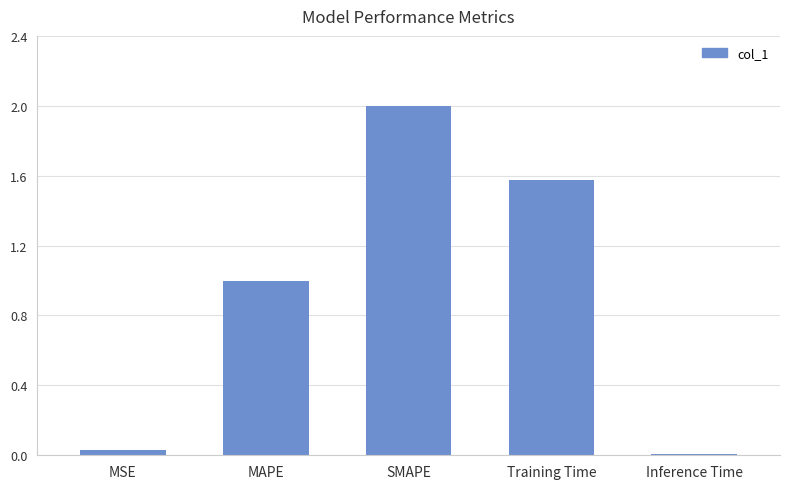

What is the sum of the values at Training Time and SMAPE?

3.6